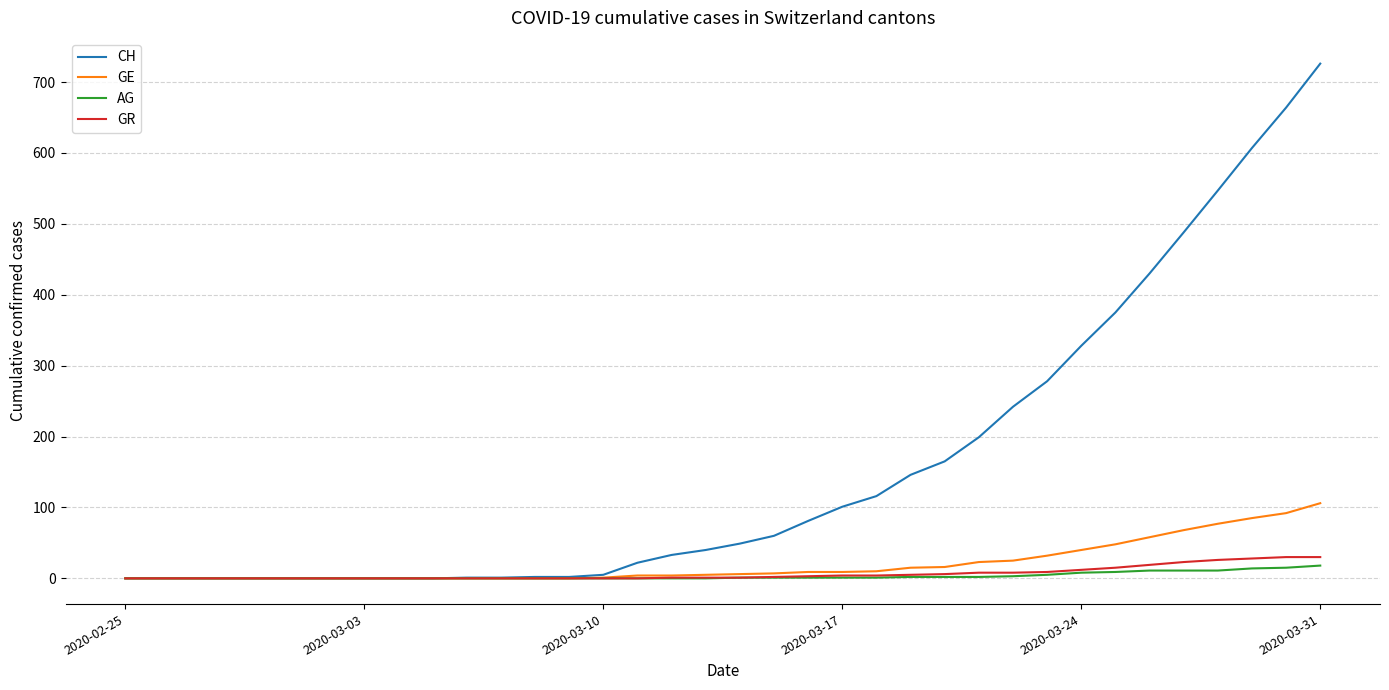

Which series has the largest range (max minus min)?

CH